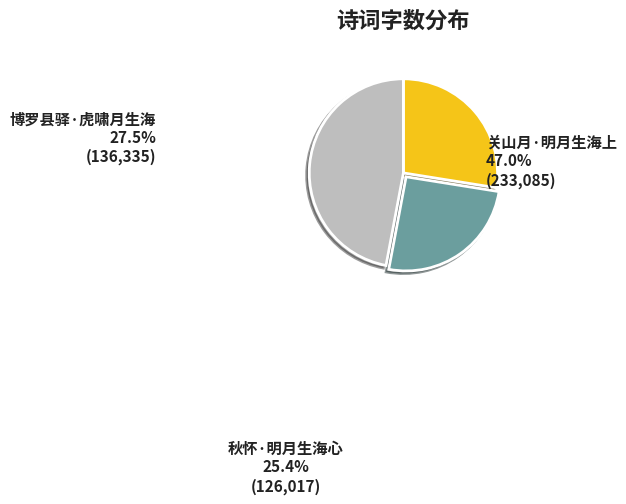

Rank the categories by value from lowest to highest.

秋怀·明月生海心, 博罗县驿·虎啸月生海, 关山月·明月生海上